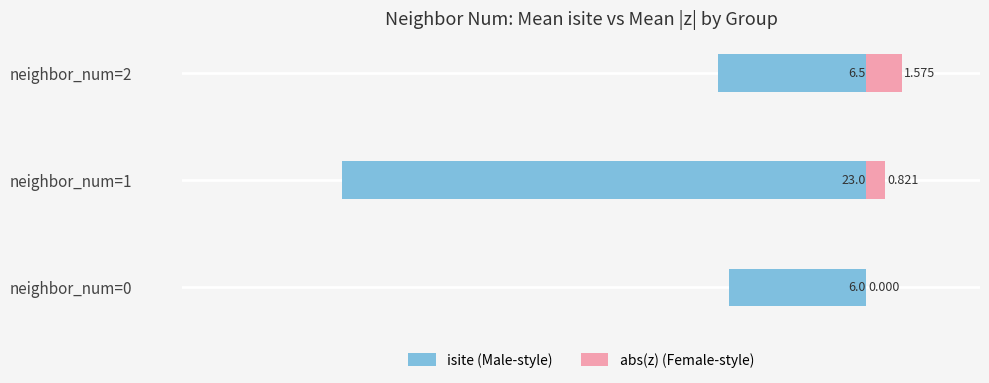

Which series has the widest spread of values?

isite (Male-style)